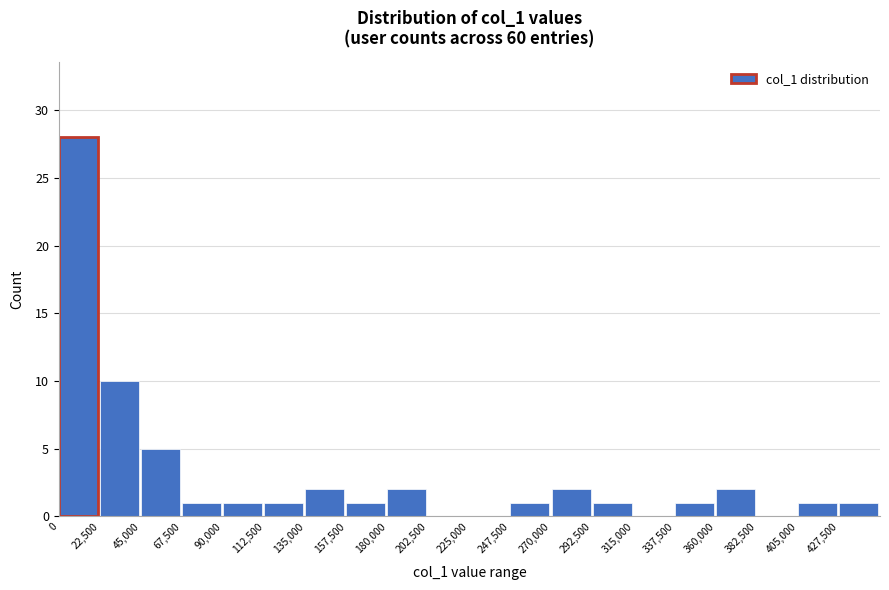

Reading left to right, transcribe this chart: for each bar, give the range it covers on the x-axis and its height. Neither the bar edges nor the heights are printed on the chart, so give them approximately, as read against the axes.

0 to 22500: 28
22500 to 45000: 10
45000 to 67500: 5
67500 to 90000: 1
90000 to 112500: 1
112500 to 135000: 1
135000 to 157500: 2
157500 to 180000: 1
180000 to 202500: 2
202500 to 225000: 0
225000 to 247500: 0
247500 to 270000: 1
270000 to 292500: 2
292500 to 315000: 1
315000 to 337500: 0
337500 to 360000: 1
360000 to 382500: 2
382500 to 405000: 0
405000 to 427500: 1
427500 to 450000: 1